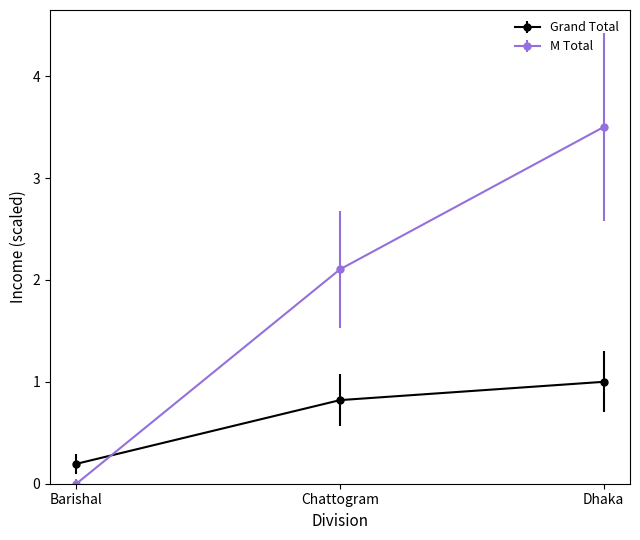

Which series has the largest total across all categories?

M Total